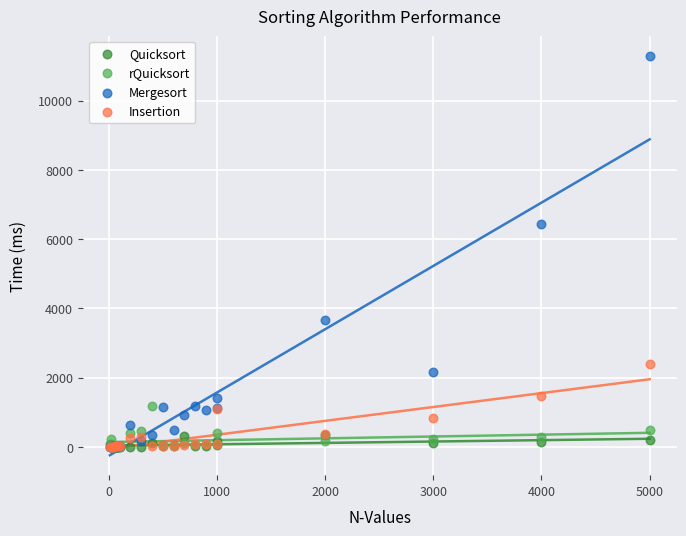

Which series contains the highest Y value?

Mergesort